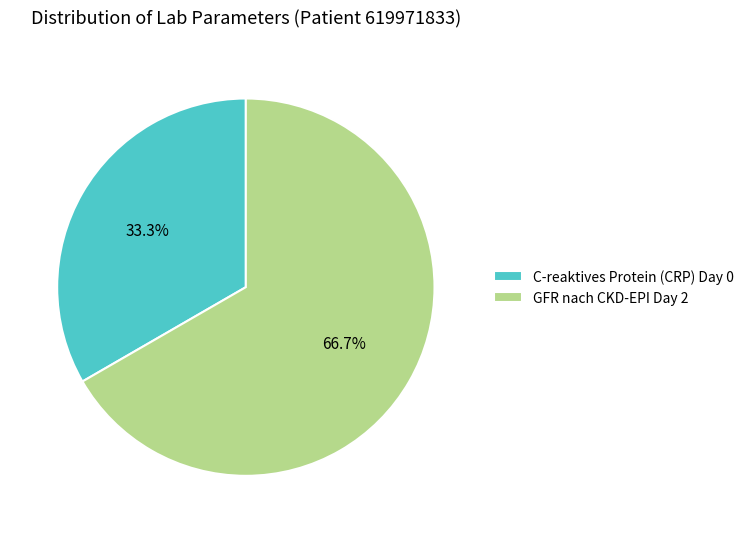

To the nearest percent, what is the combined percentage of GFR nach CKD-EPI Day 2 and C-reaktives Protein (CRP) Day 0?

100%